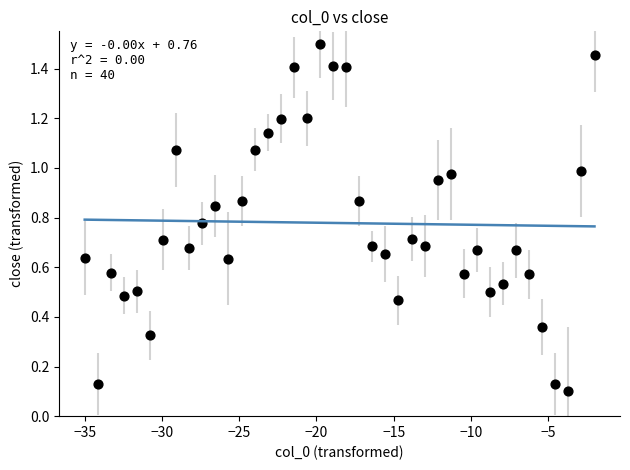

What is the range of Y values (max minus min)?

1.4